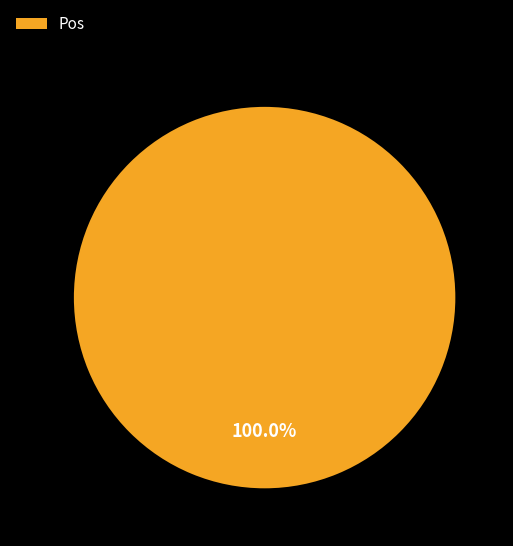

How many segments does this pie chart have?

1